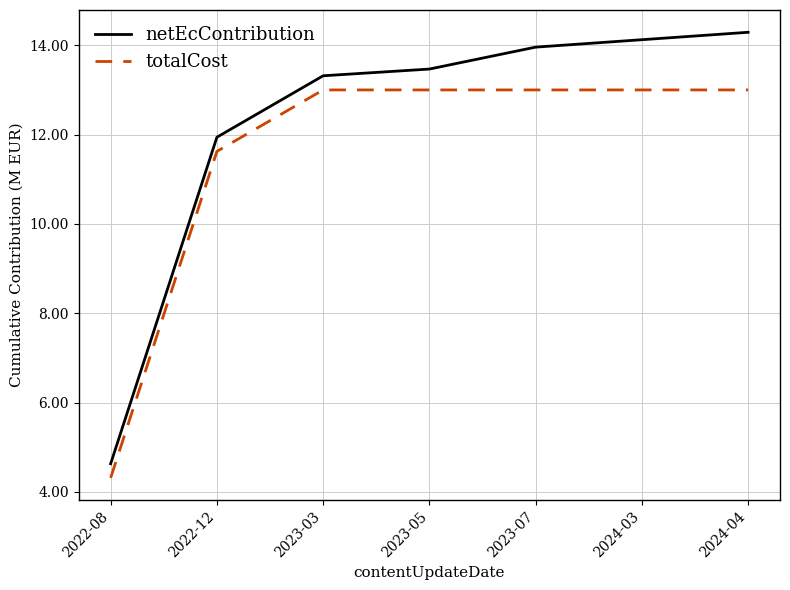

The netEcContribution series shows 17.5 at 2022-12. True or false?

False